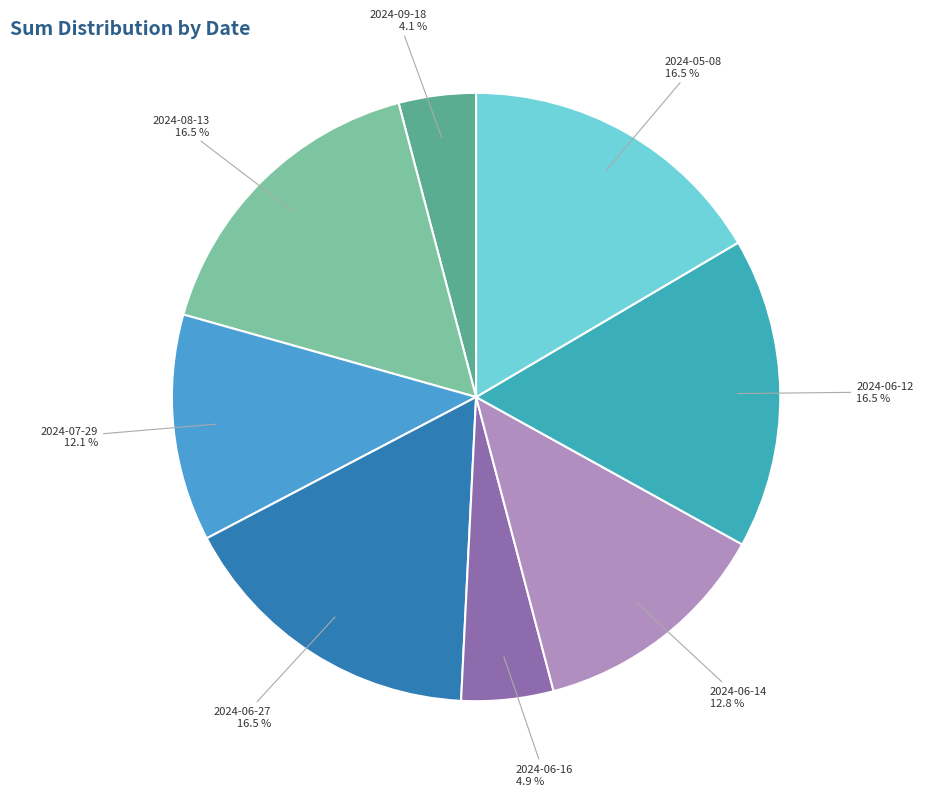

Is there any slice that represents more than half of the pie?

No